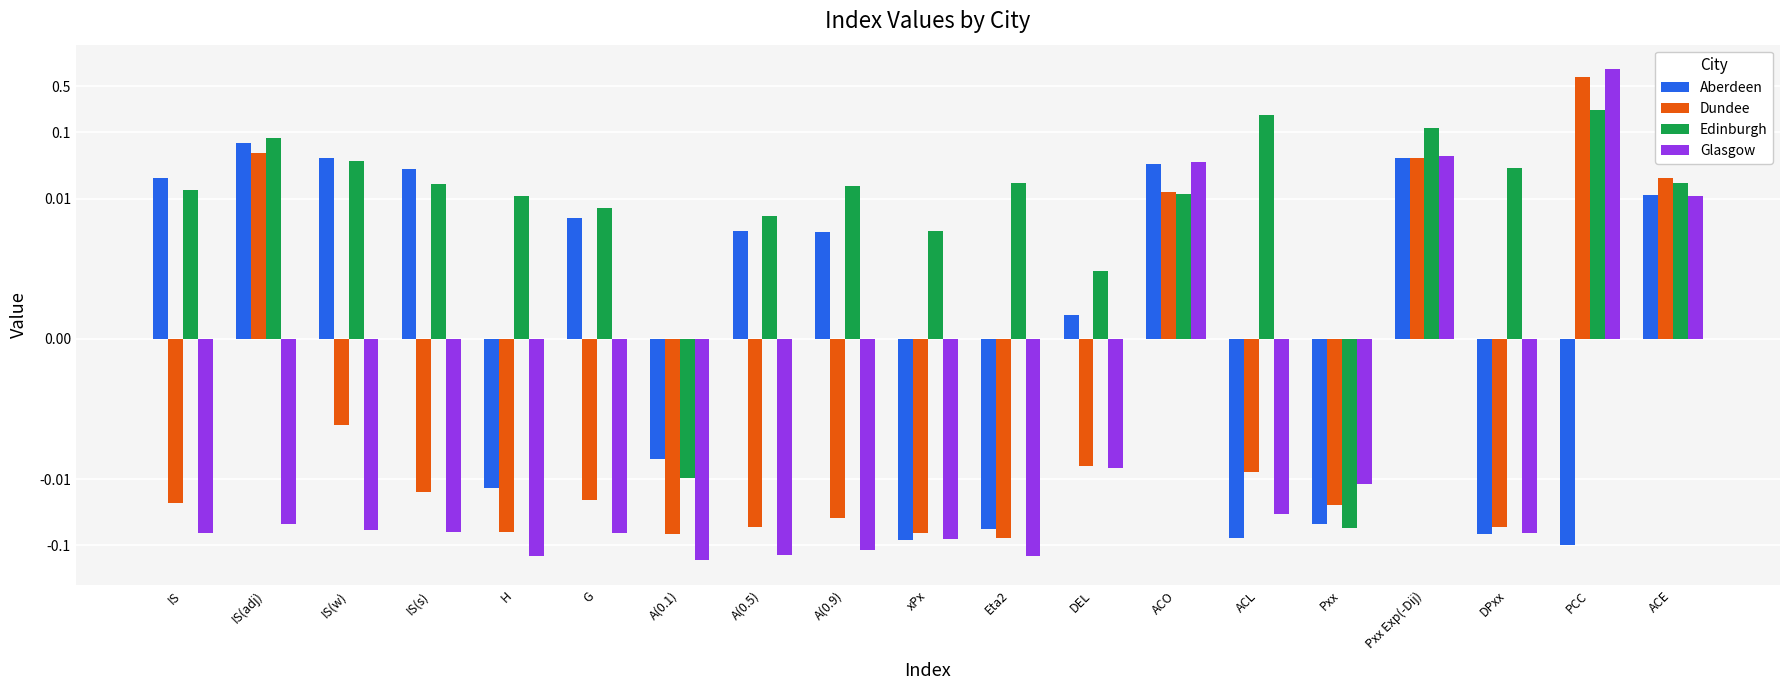

How many bars are there in total?

76